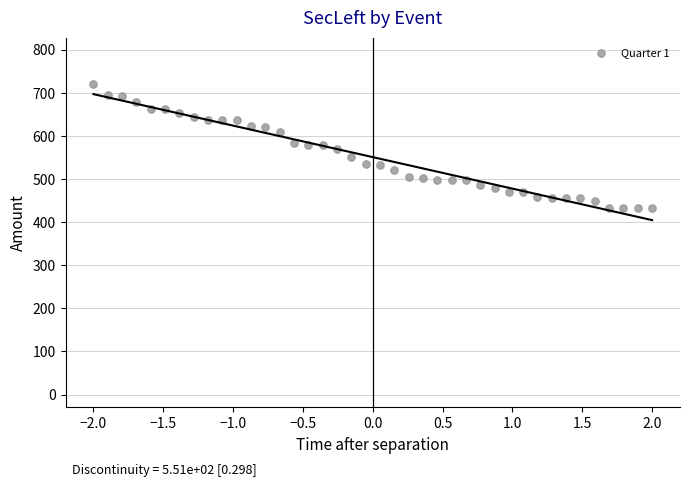

What is the range of Y values (max minus min)?

287